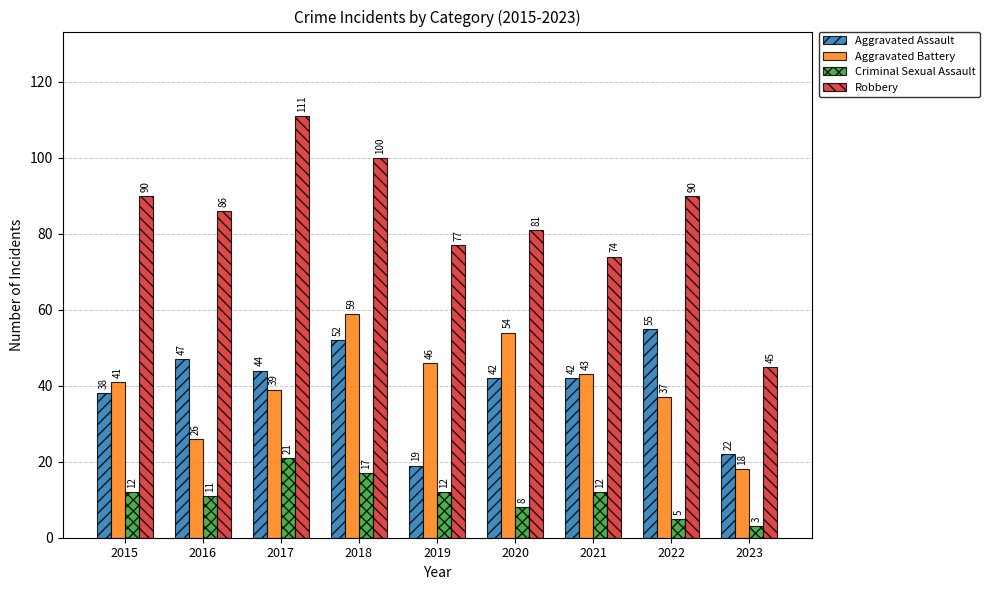

What are all the series names shown in the legend?

Aggravated Assault, Aggravated Battery, Criminal Sexual Assault, Robbery